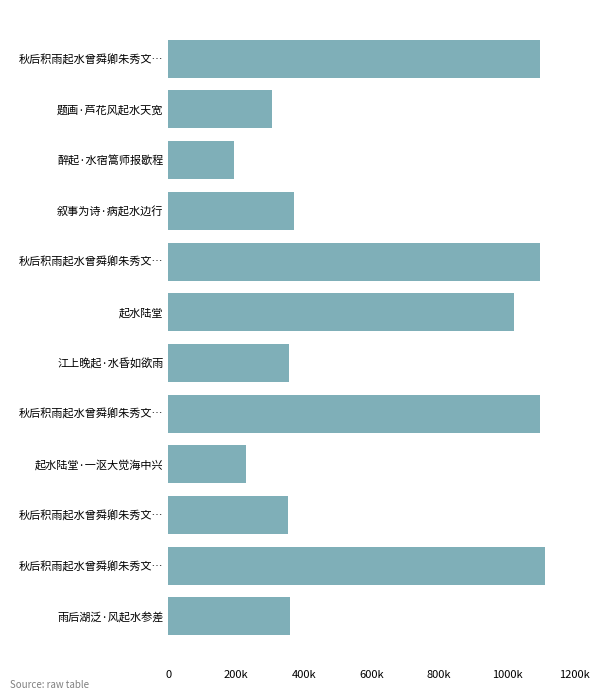

Where is the data nearest to the value 652895?

叙事为诗·病起水边行